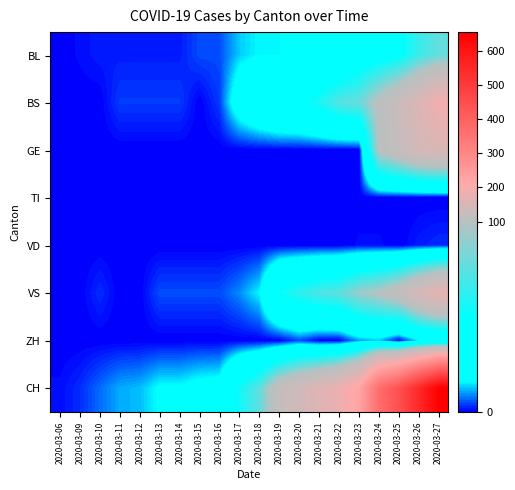

How many series are shown in this chart?

8